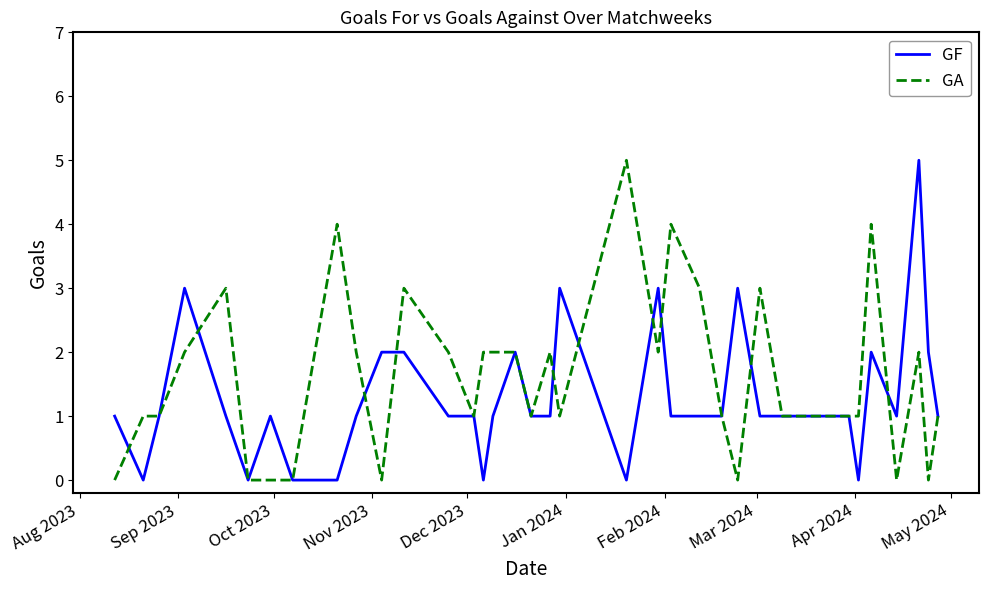

Rank the series by their average value, from lowest to highest.

GF, GA